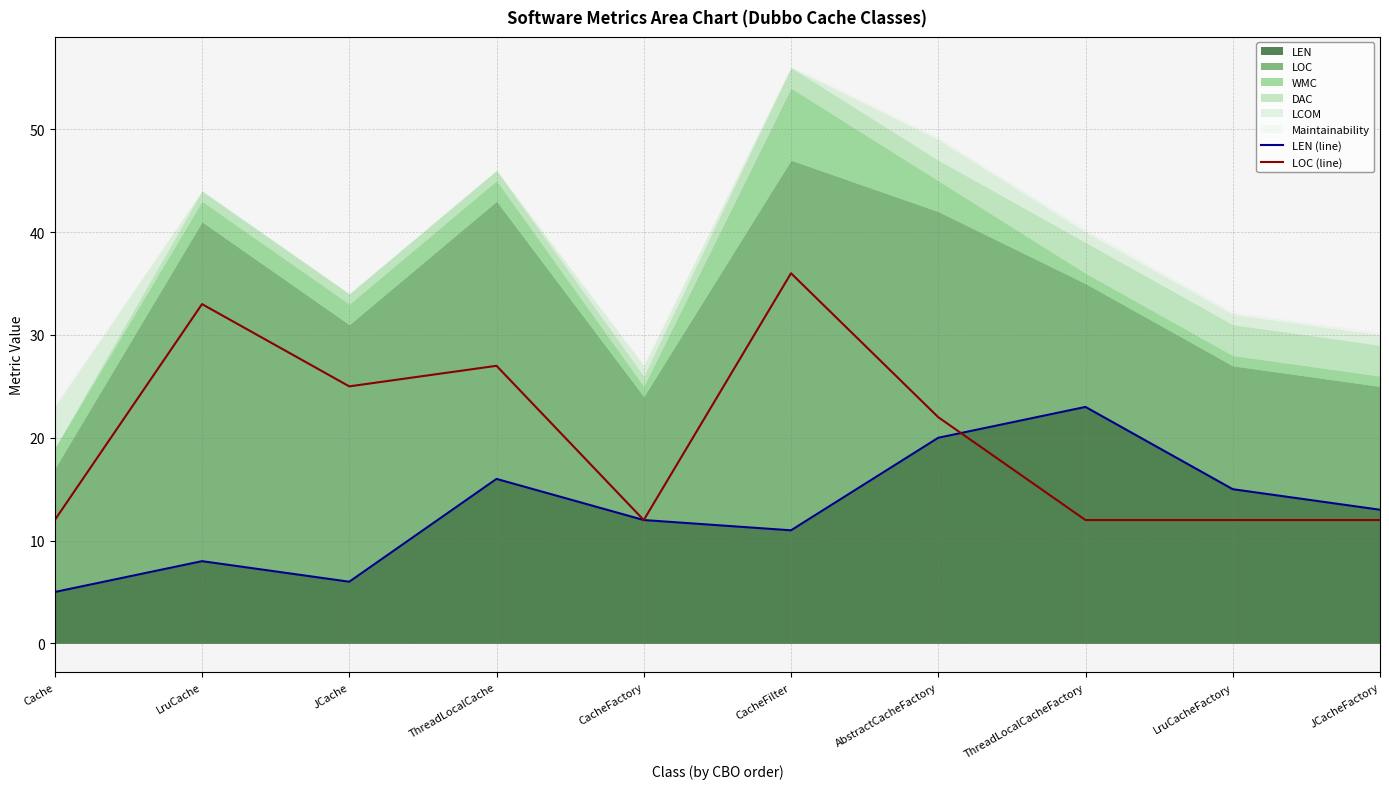

Which series has the widest spread of values?

LOC (line)